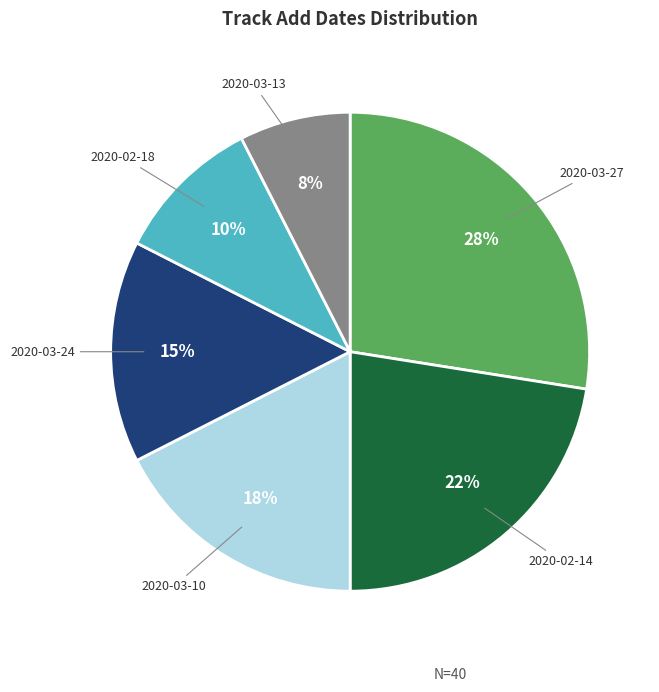

Combined, do 2020-03-27 and 2020-03-13 account for over 50%?

No